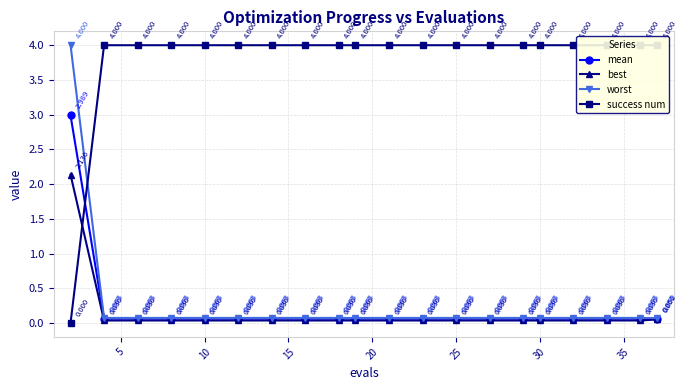

What is the difference between the highest and lowest values at 25?

4.0